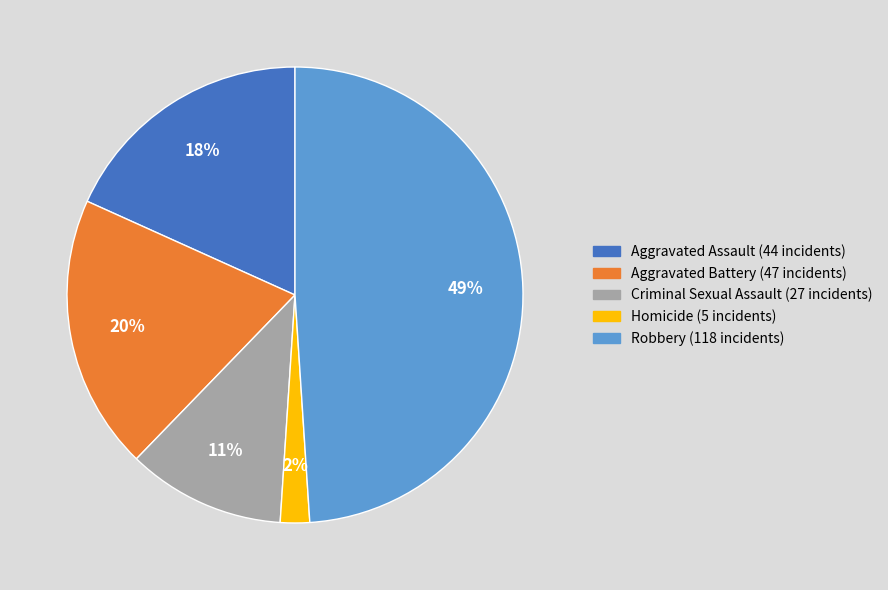

Which category has the smallest portion of the pie?

Homicide